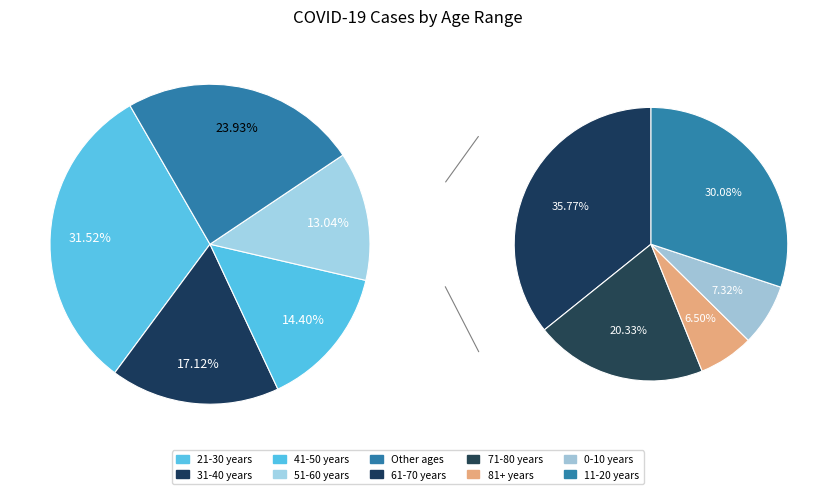

What percentage is NOT represented by 11-20 years?

92.8%